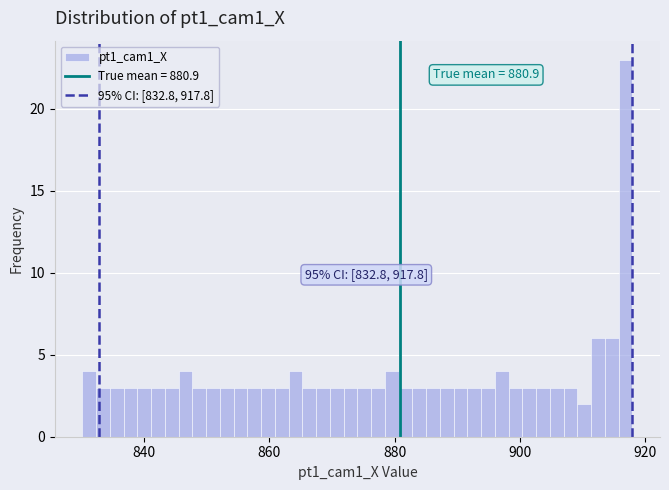

Around what value on the x-axis is the tallest bar? Give the approximate position of its centre, as read against the axis.

916